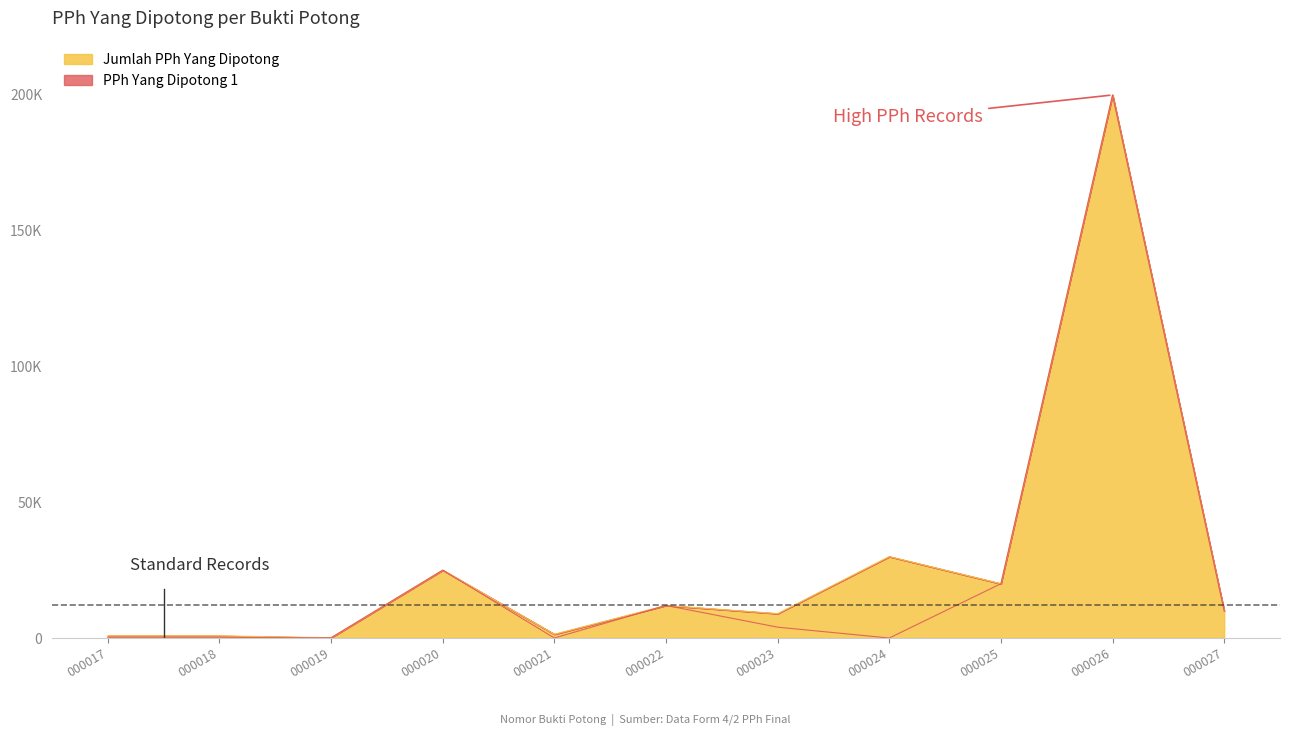

What is the value of the Jumlah PPh Yang Dipotong point at the 1st from the left?

800